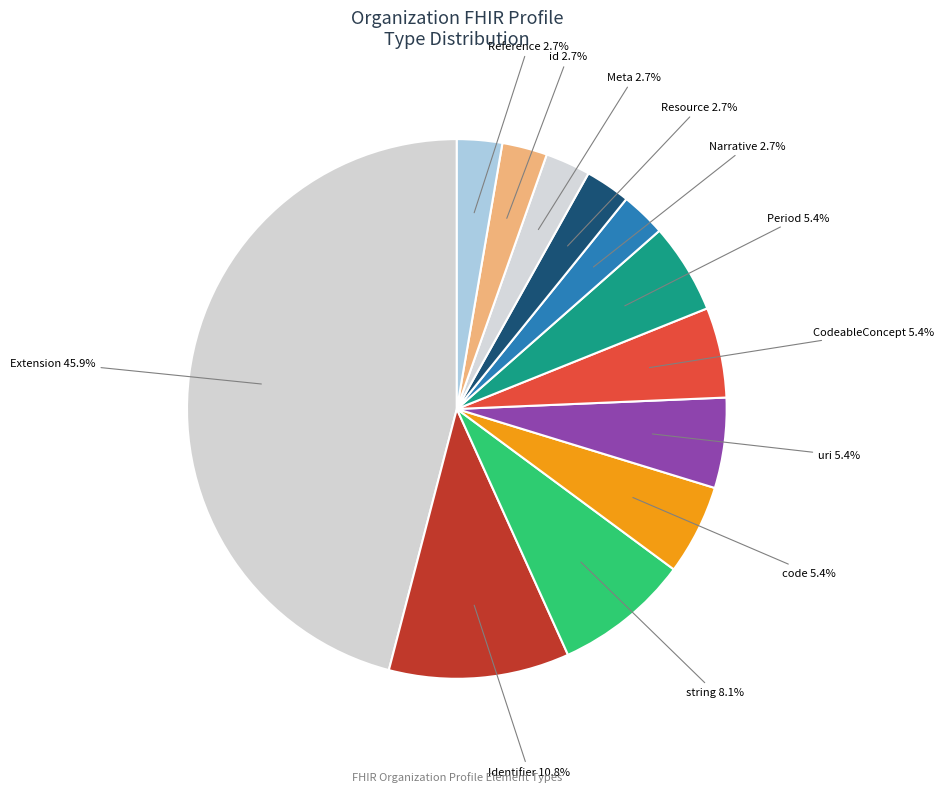

Count the number of slices in the pie.

12